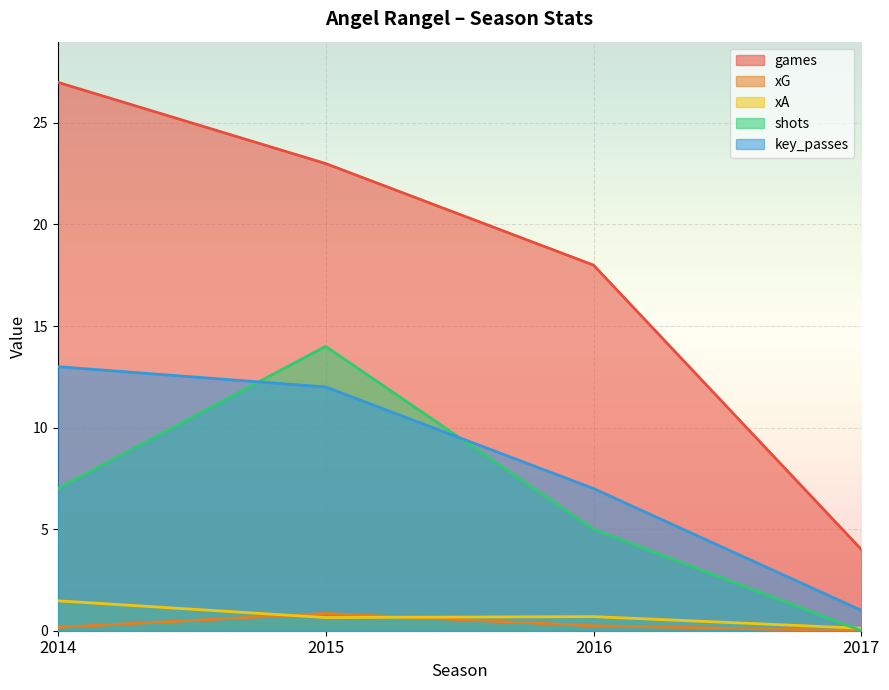

What is the highest value of the xG series?

0.9